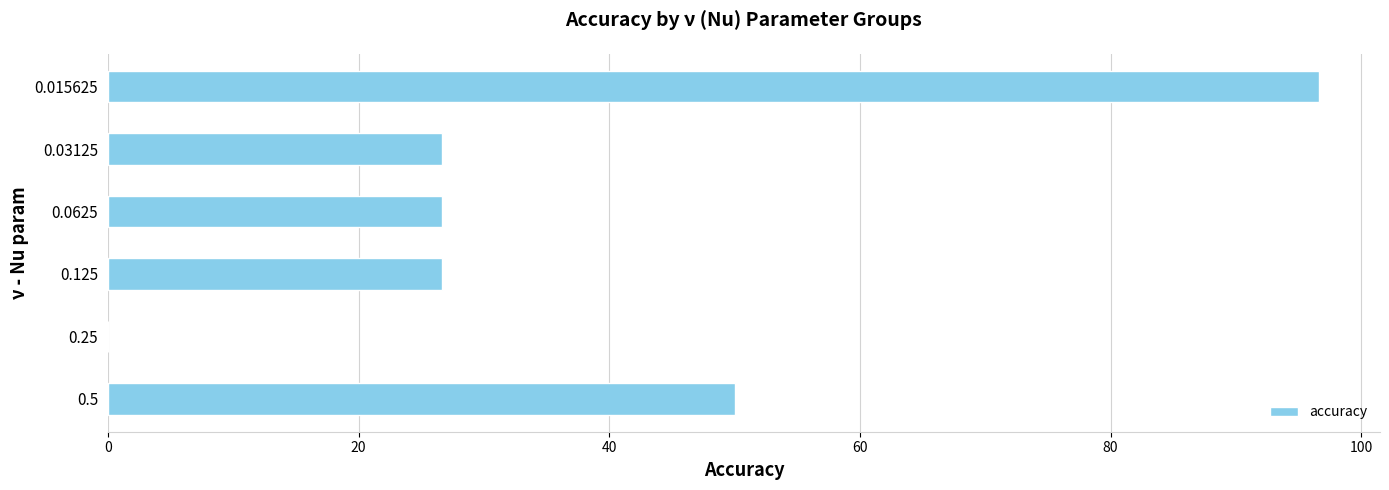

The value at 0.0625 is 45.4. True or false?

False